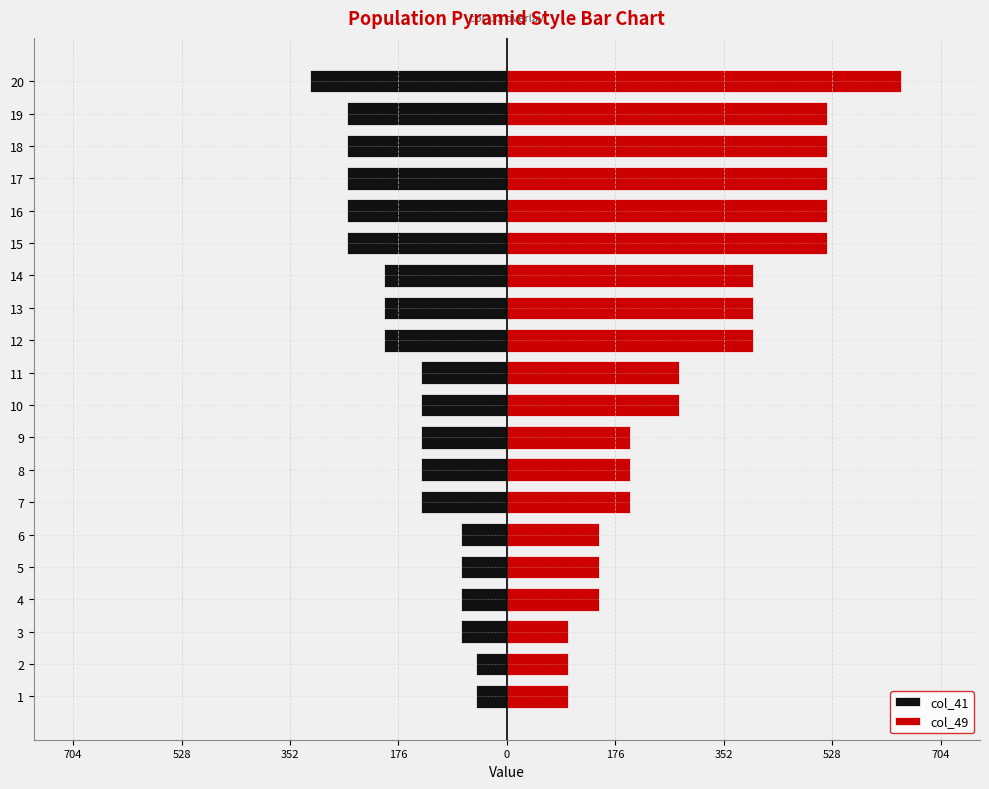

The col_49 series shows 874 at 18. True or false?

False